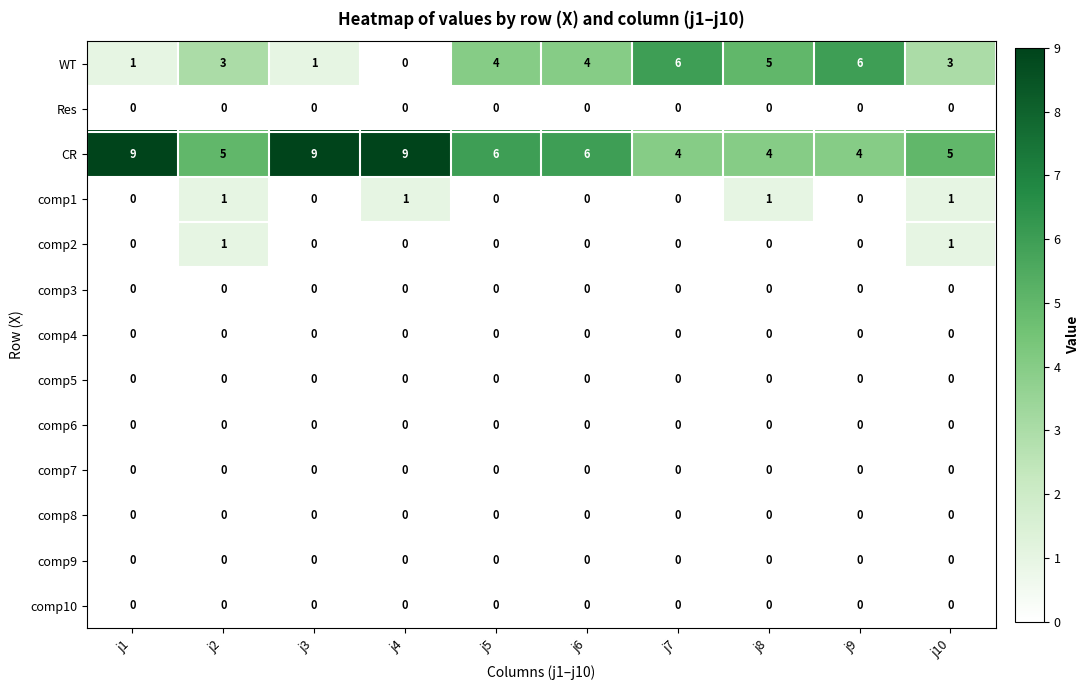

Which series has the largest range (max minus min)?

WT